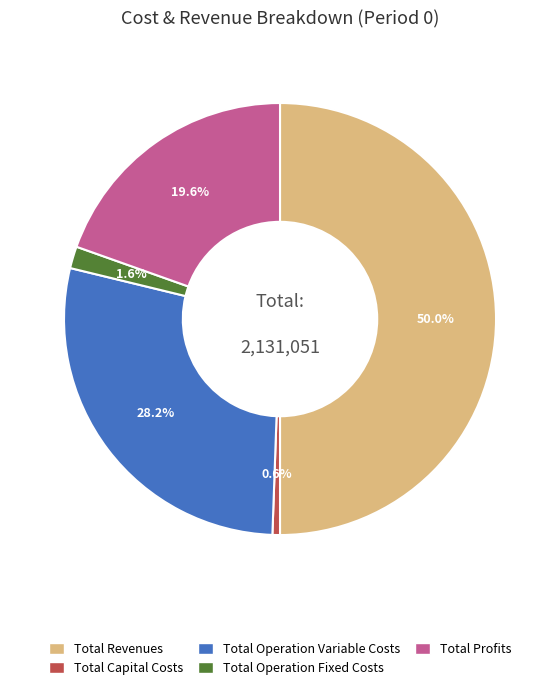

The Total Revenues slice represents 50% of the pie. True or false?

True